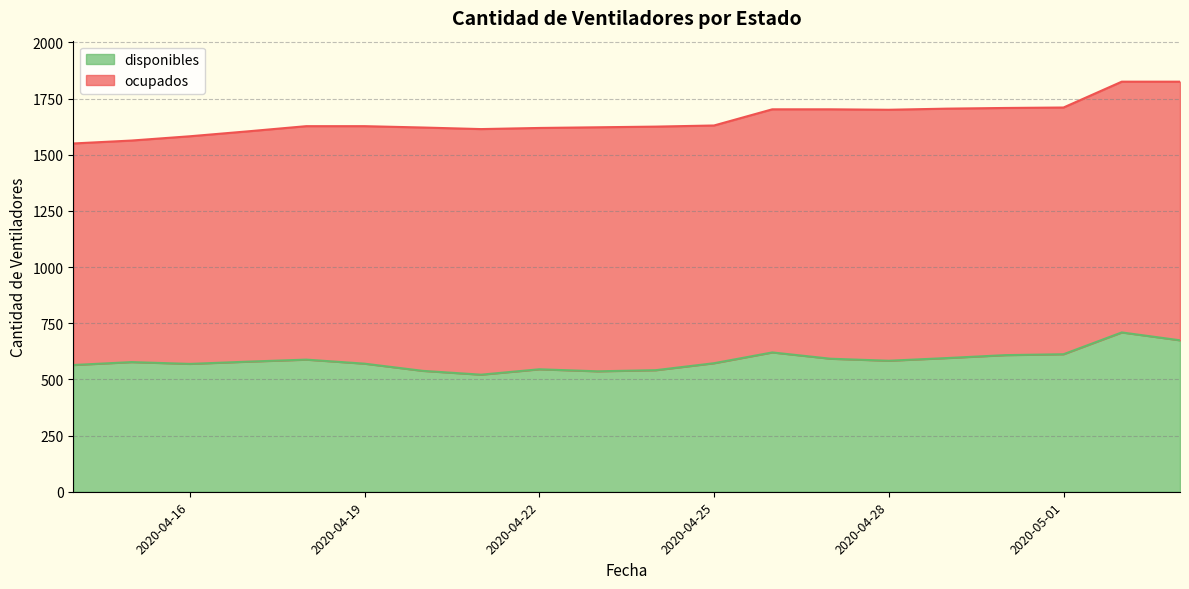

List the labels in order of value, smallest first.

2020-04-21, 2020-04-23, 2020-04-20, 2020-04-24, 2020-04-22, 2020-04-14, 2020-04-16, 2020-04-19, 2020-04-25, 2020-04-15, 2020-04-17, 2020-04-28, 2020-04-18, 2020-04-27, 2020-04-29, 2020-04-30, 2020-05-01, 2020-04-26, 2020-05-03, 2020-05-02